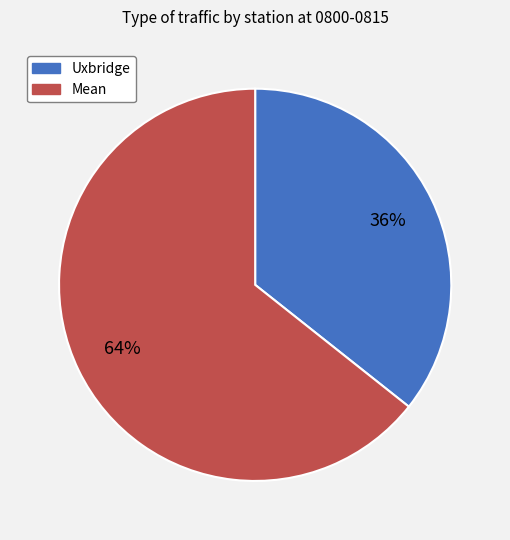

What is the majority slice?

Mean